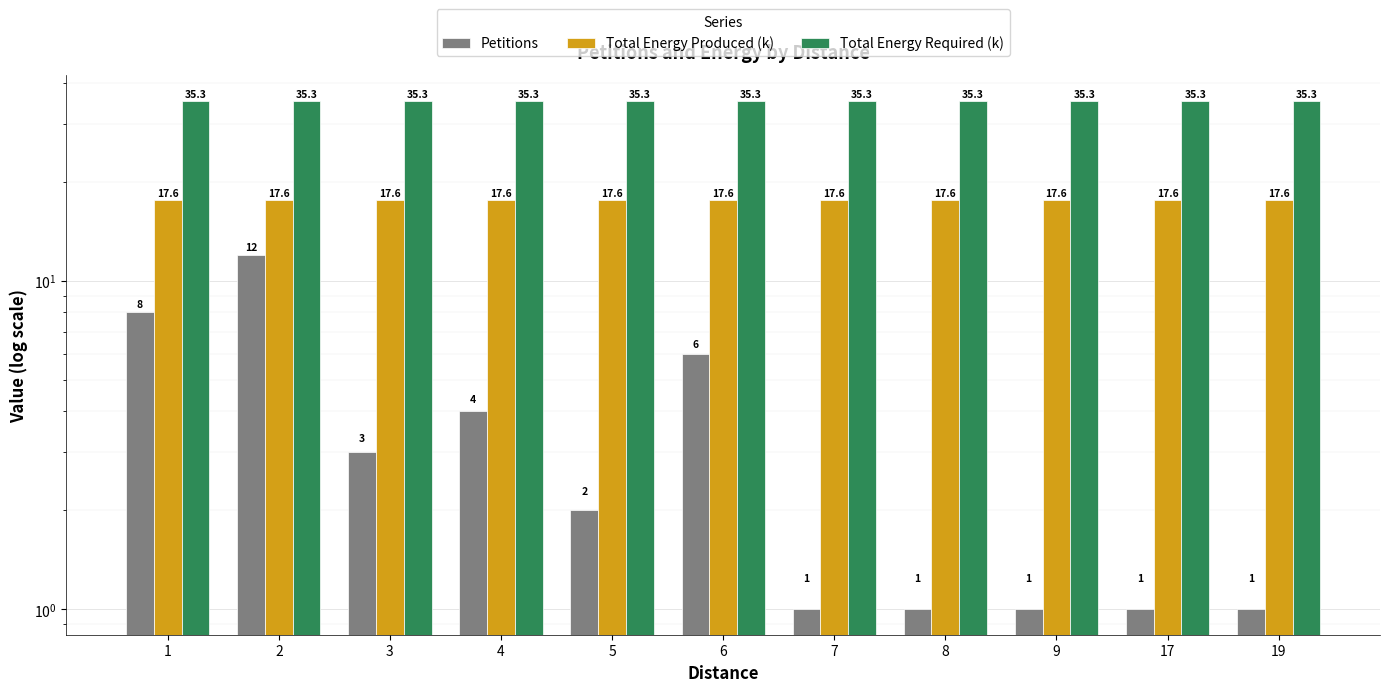

The value of Total Energy Required (k) at 9 is 50.8. True or false?

False